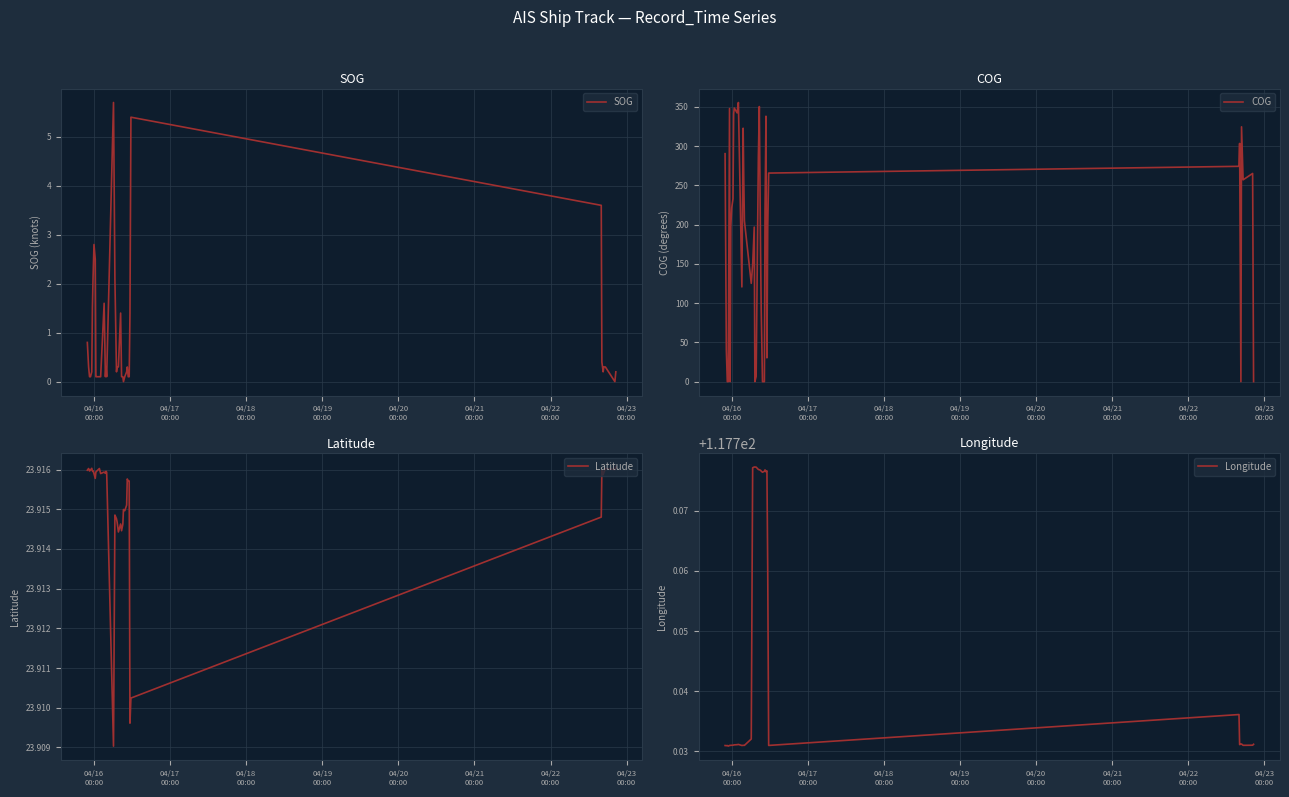

How many lines are shown in the chart?

4